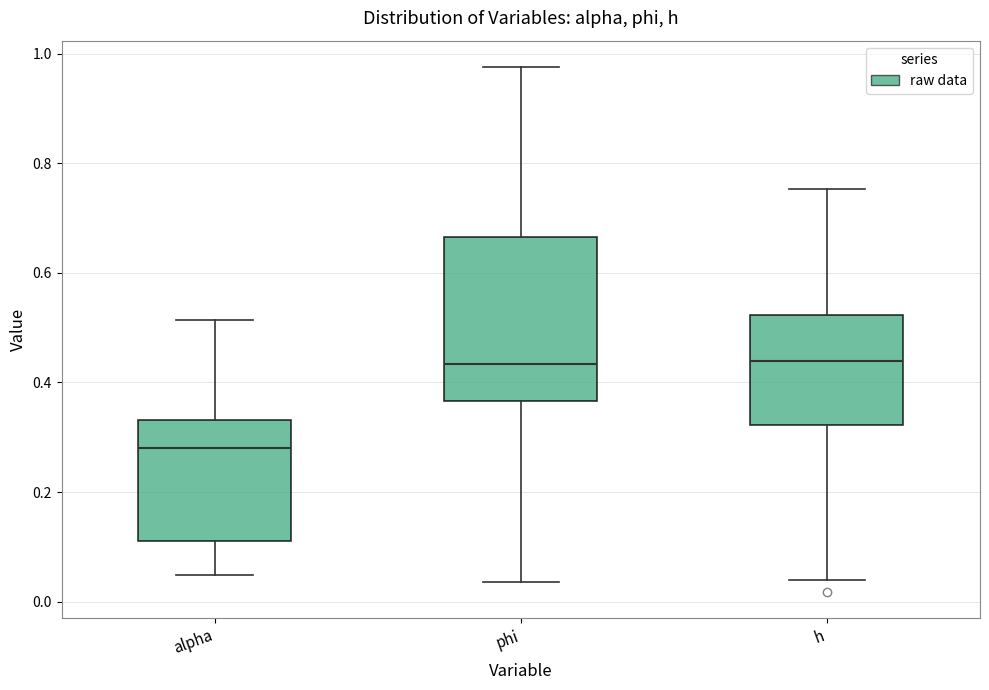

Where is the upper edge of the box for h on the y-axis? The values are not printed on the chart, so give them approximately, as read against the axis.

0.52